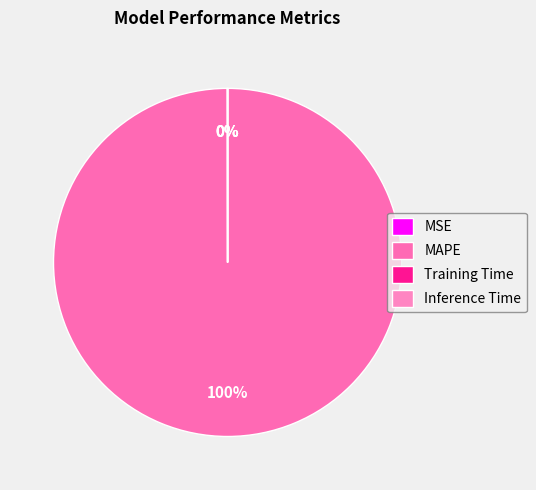

To the nearest percent, what is the difference between the largest and smallest slice percentages?

100%